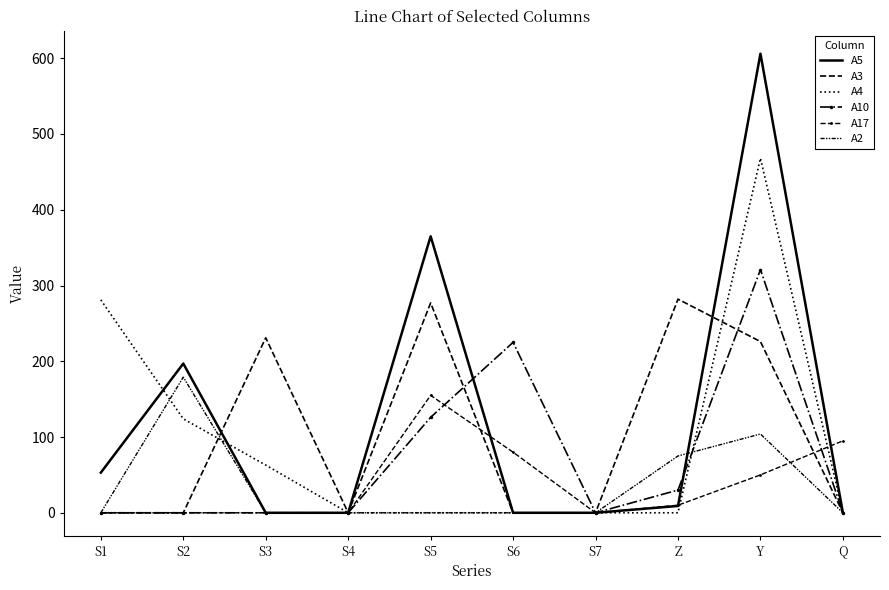

At how many categories does at least one series exceed 540?

1